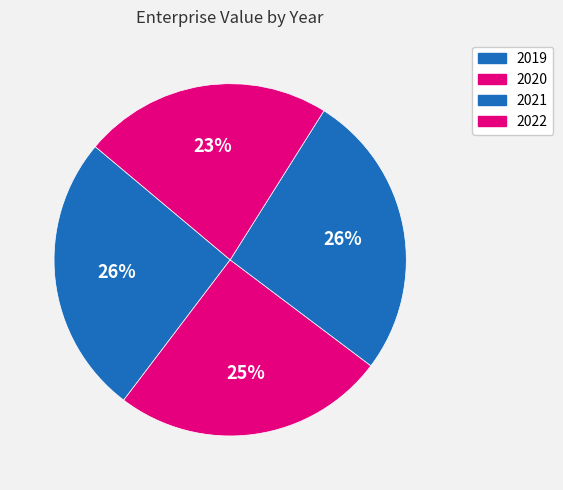

How many slices are in this pie chart?

4